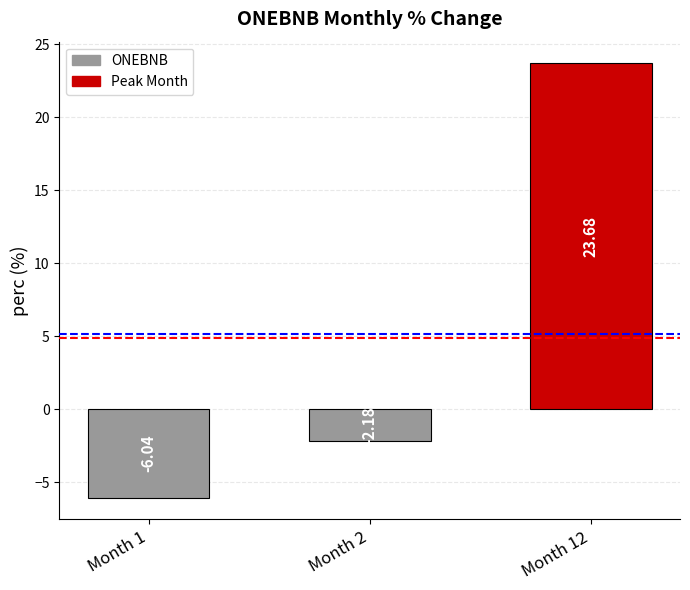

Which category has the highest value across all series?

12